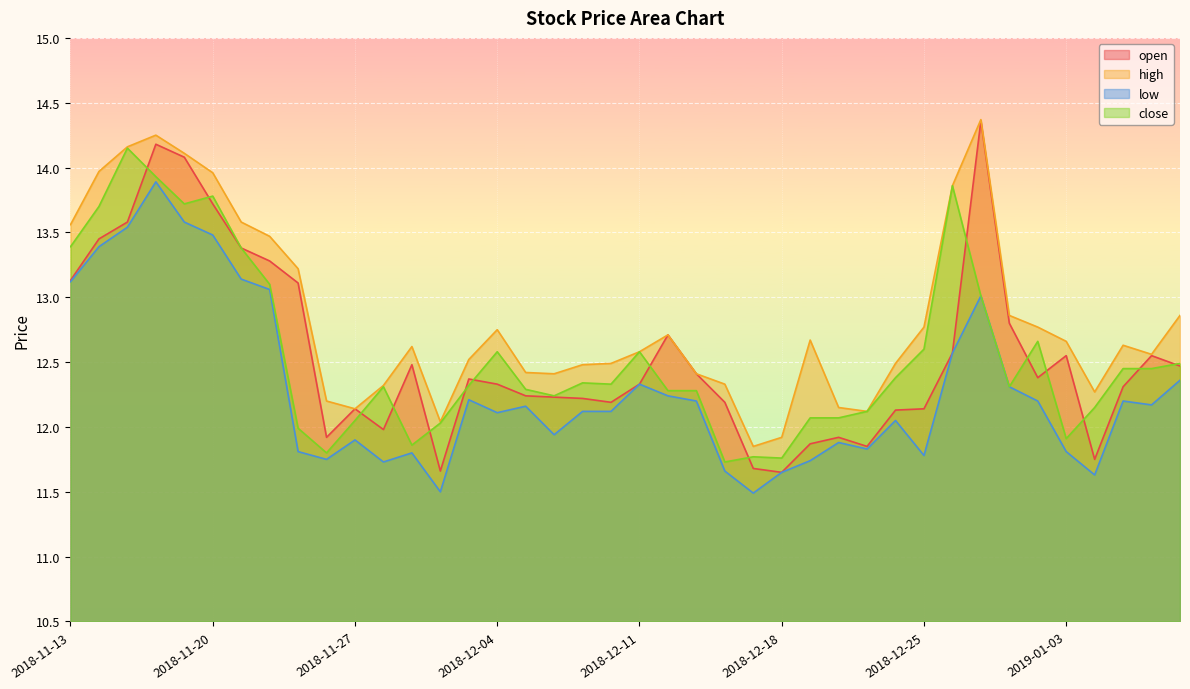

What is the average value of the low series?

12.3